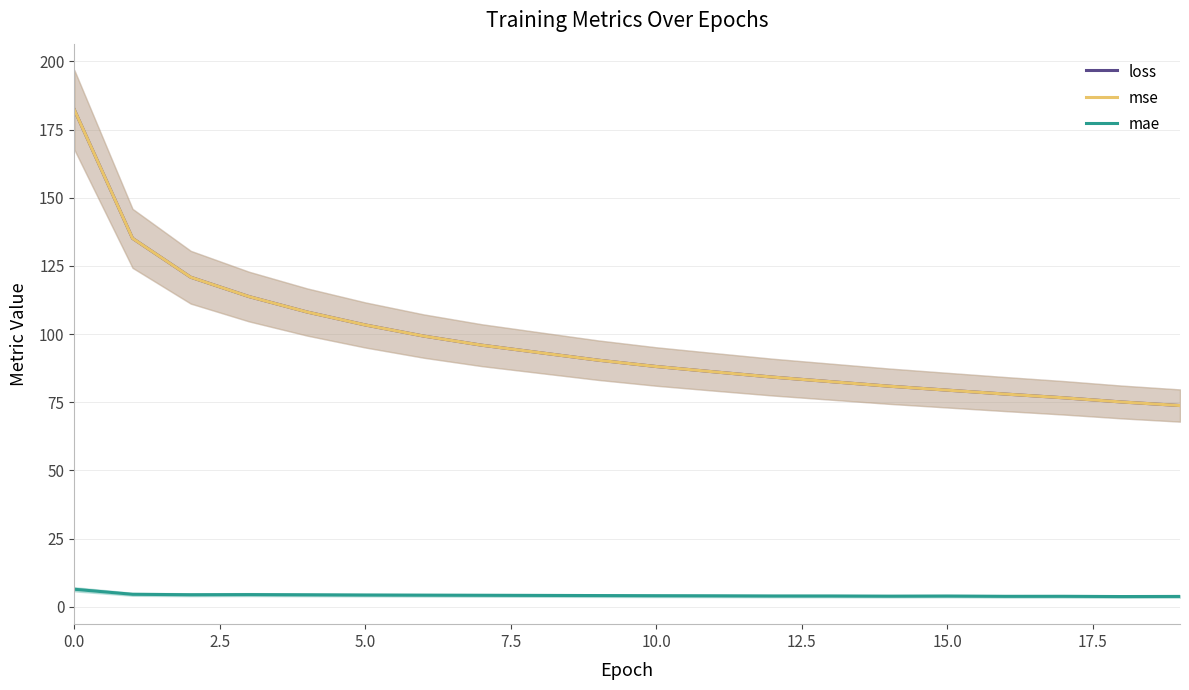

True or false: loss and mae cross at least once.

False